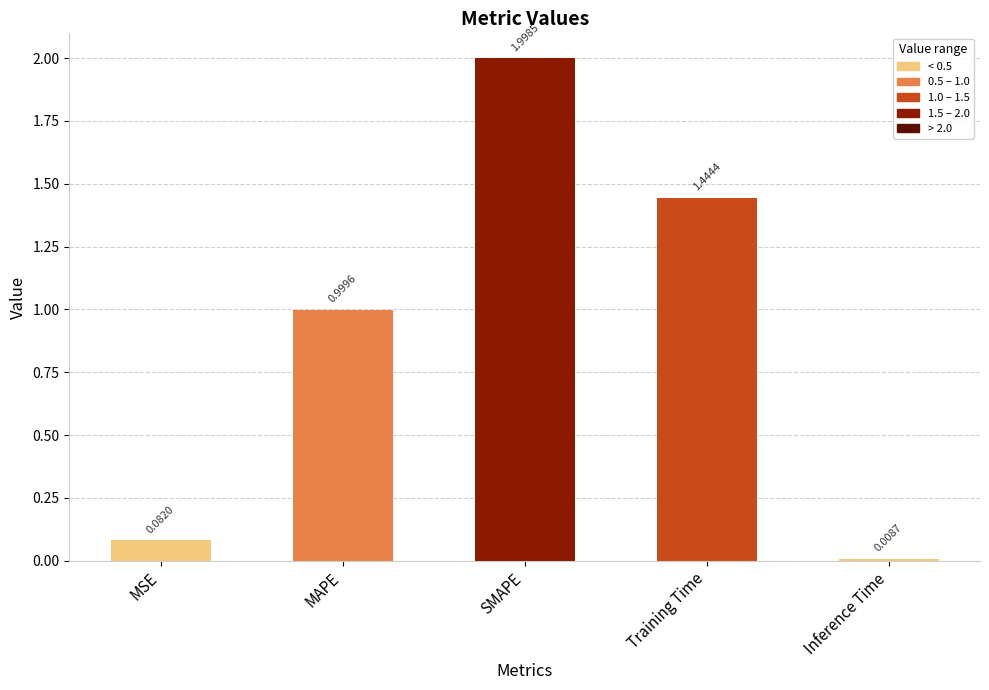

Which label corresponds to the smallest value in the chart?

Inference Time